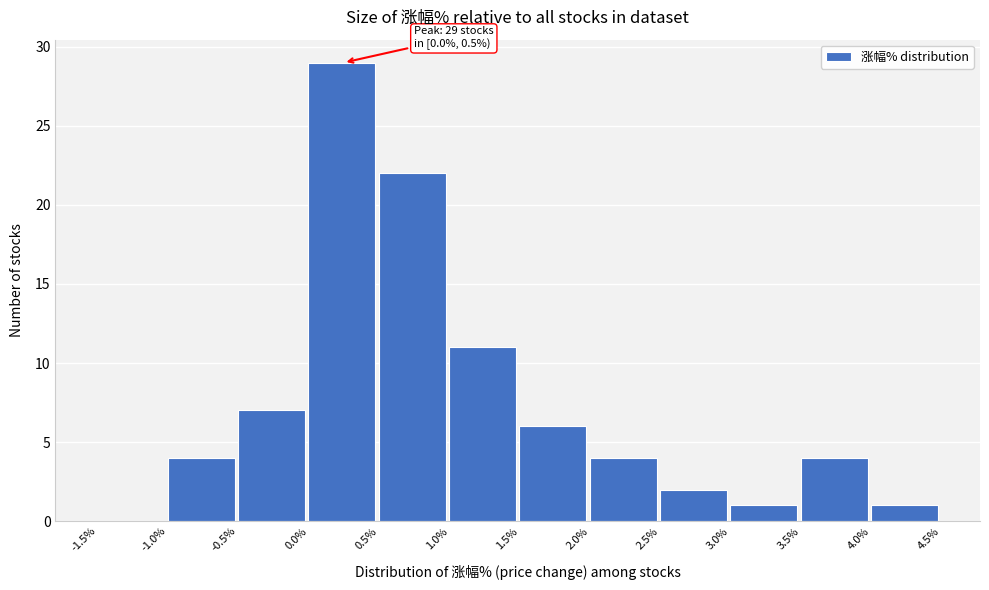

Which range on the x-axis has the tallest bar?

0.0% to 0.5%